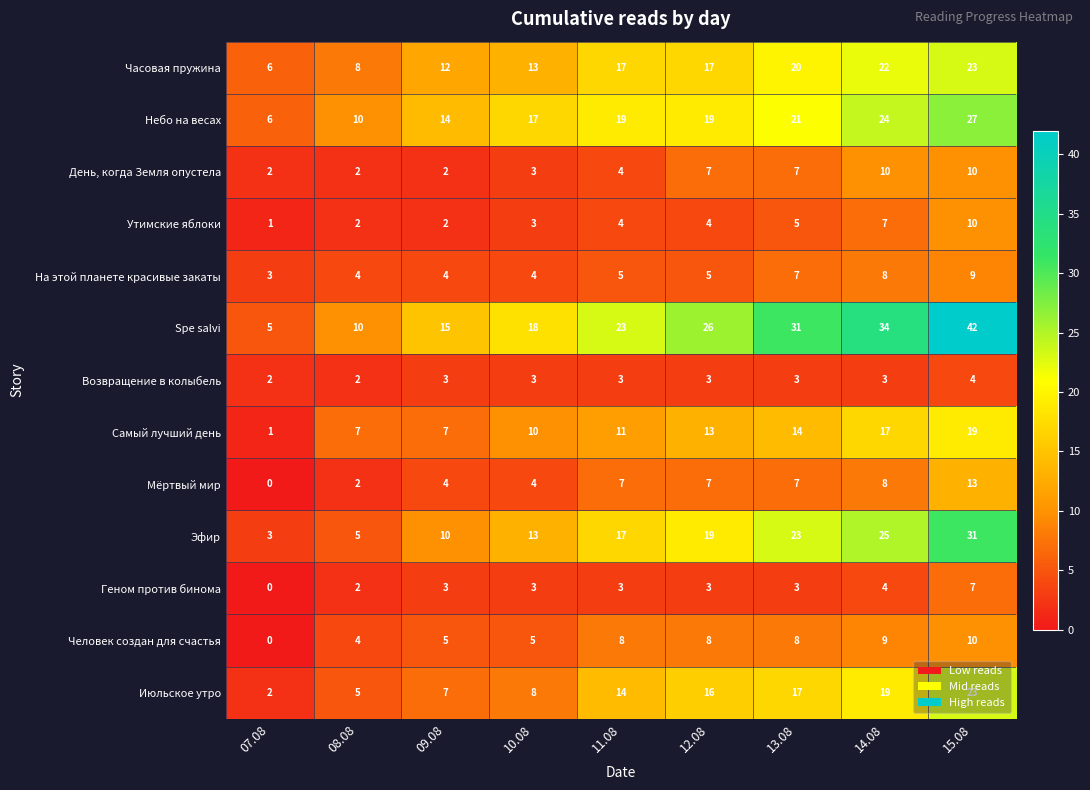

What is the difference between the highest and lowest values at 10.08?

15